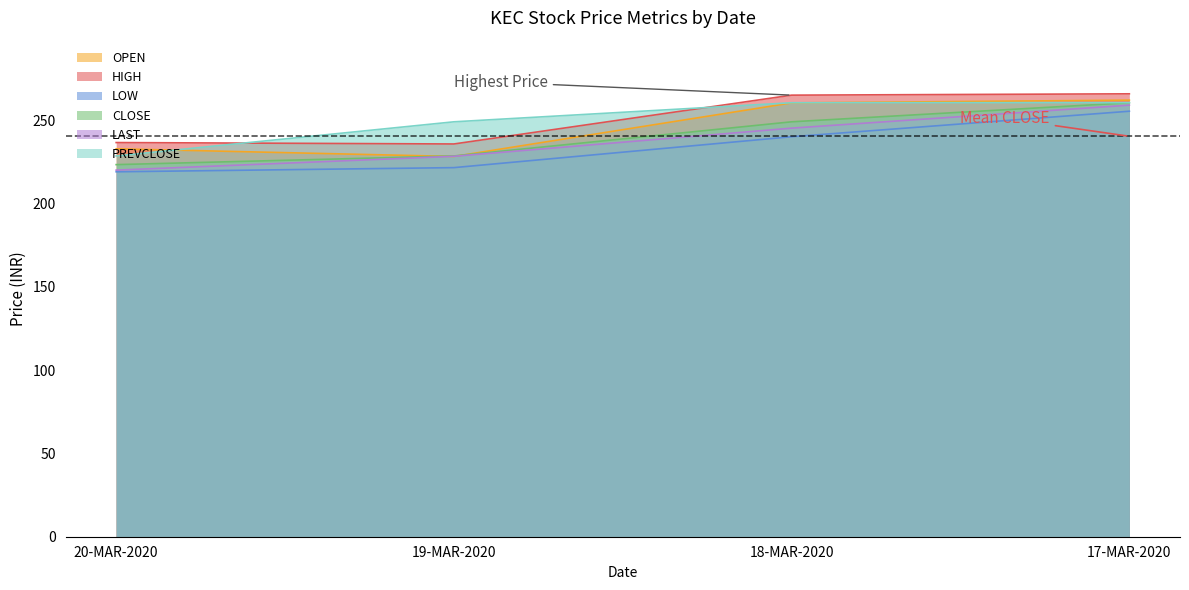

What is the value of the CLOSE point at the 3rd from the left?

249.0